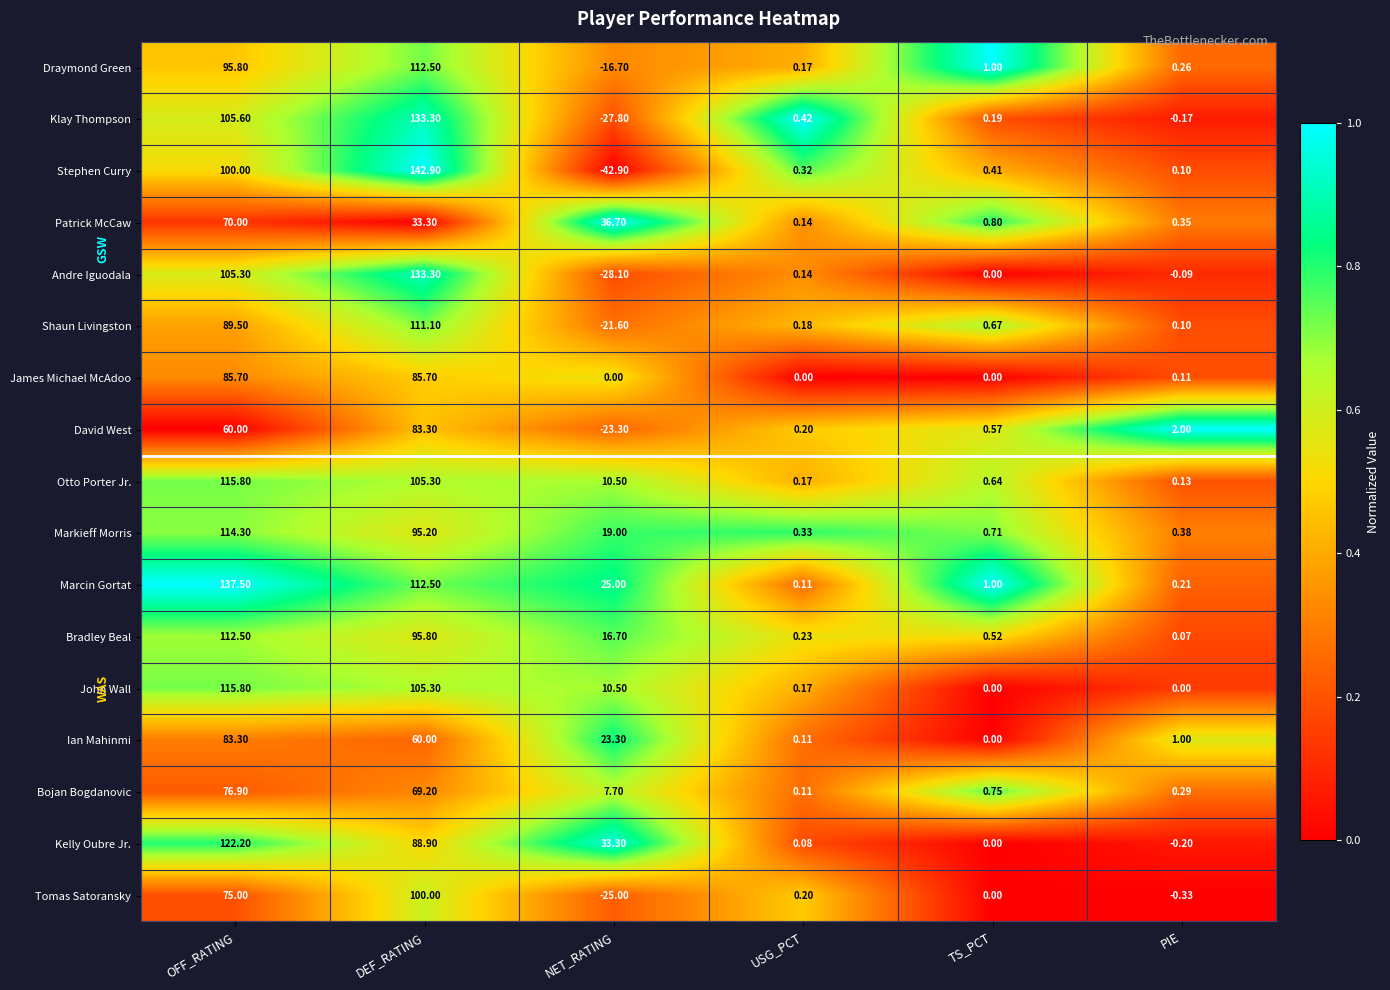

At which category is the sum across all series the highest?

DEF_RATING